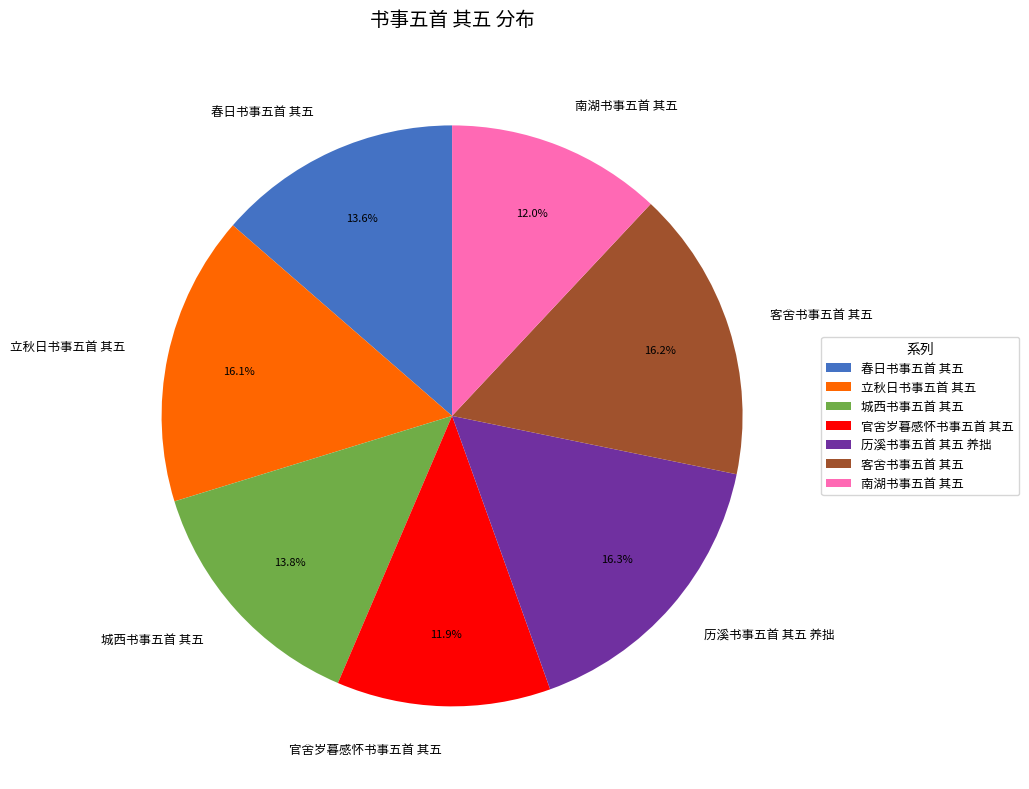

Is it true that 客舍书事五首 其五 is 16% of the pie?

True